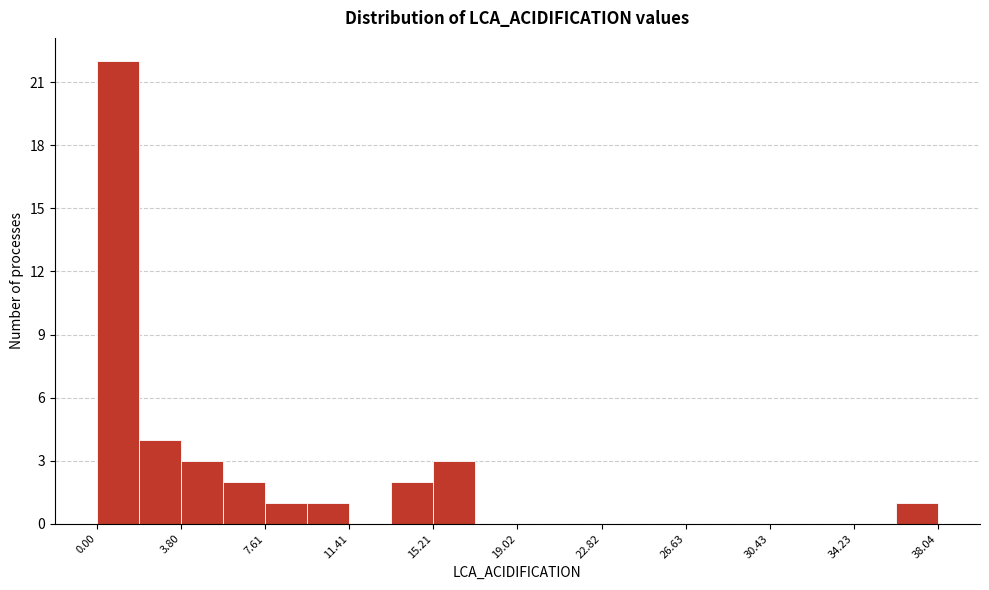

Around what value on the x-axis is the tallest bar? Give the approximate position of its centre, as read against the axis.

1.0